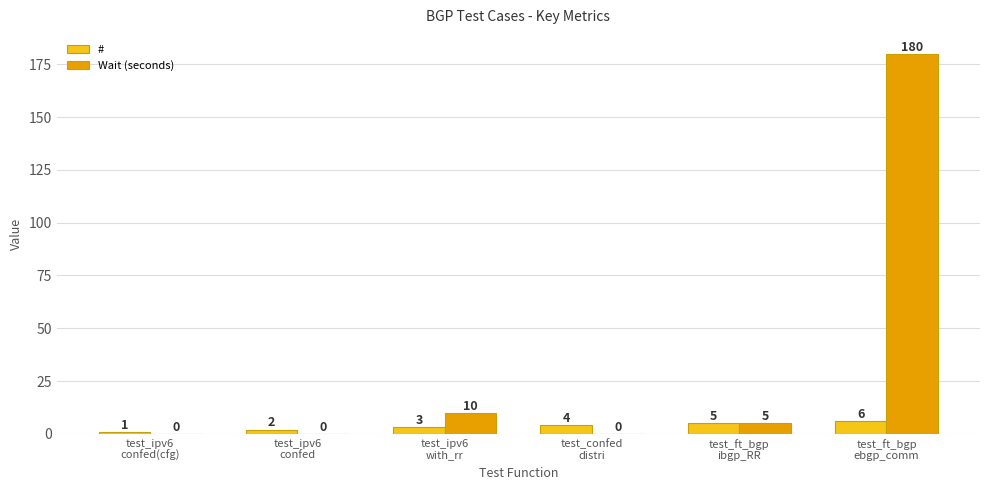

Are the bars grouped side by side (vs. stacked)?

Yes